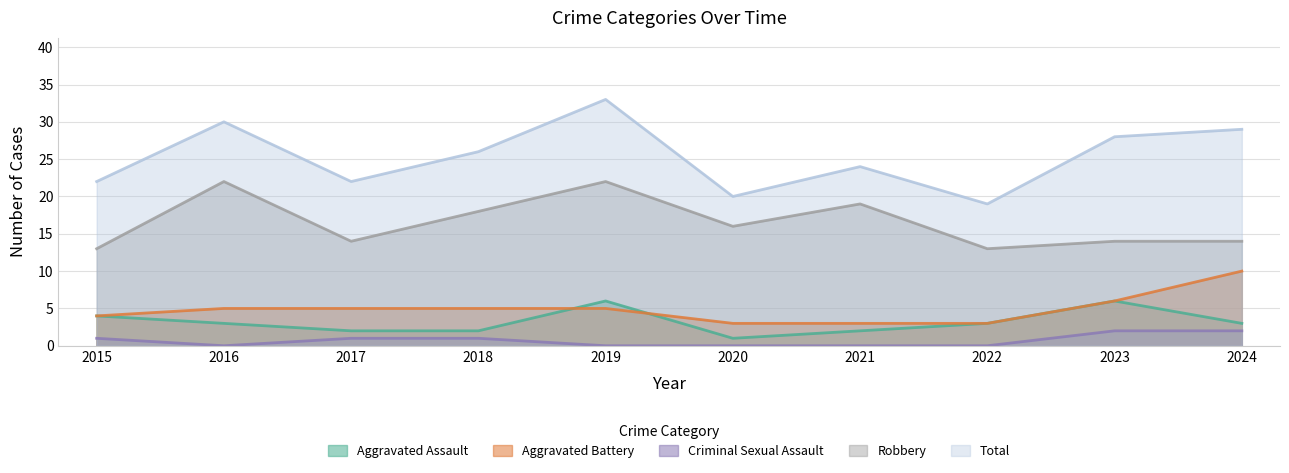

True or false: Criminal Sexual Assault and Total intersect in this chart.

False